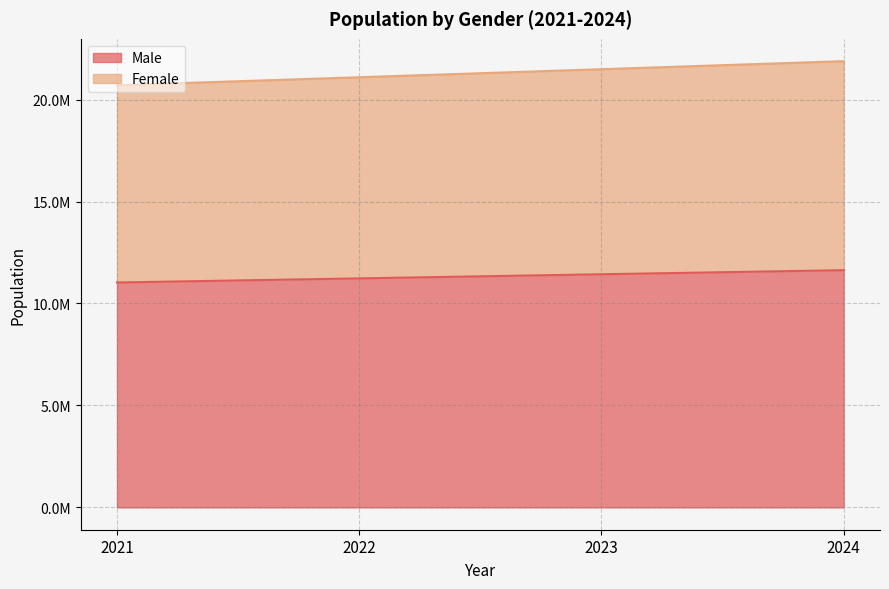

What is the difference between the maximum and minimum values in the Female series?

1181000